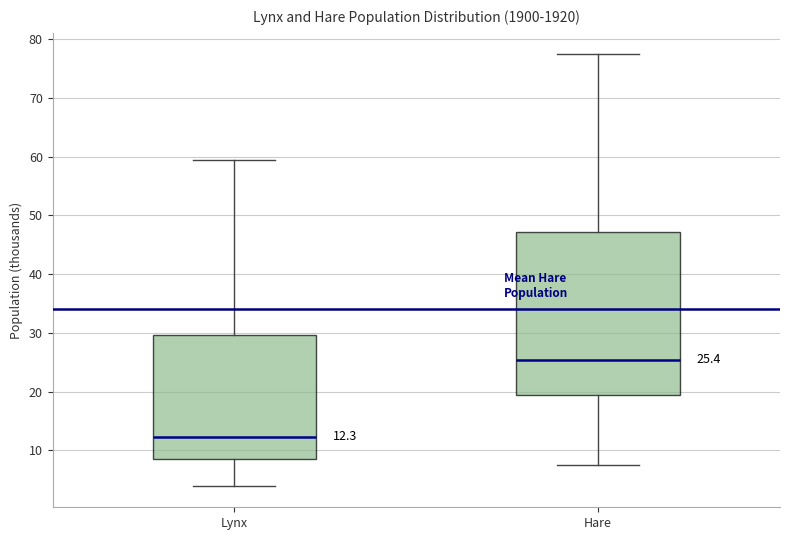

Comparing the boxes themselves (not the whiskers), which one is the tallest?

Hare